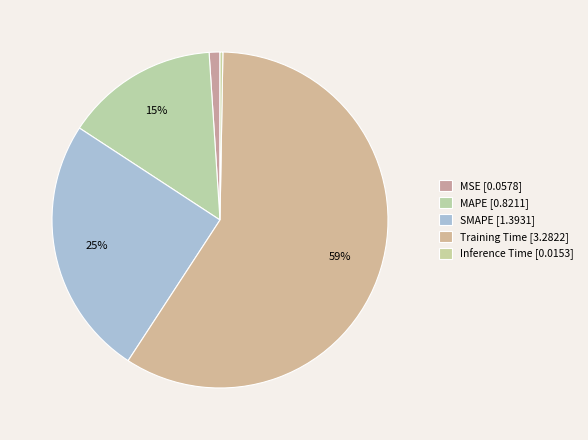

Which category accounts for the majority?

Training Time